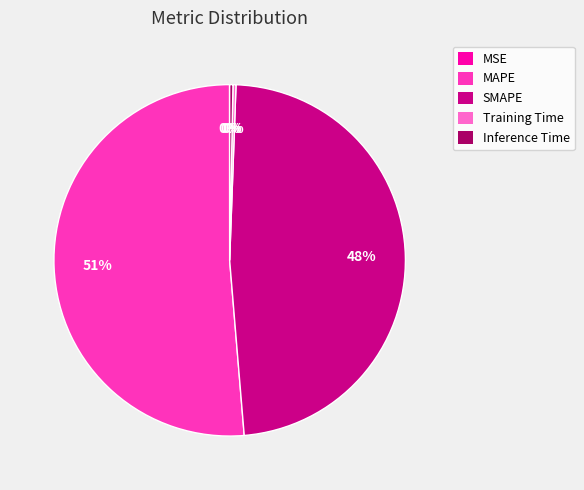

Which category has the biggest portion of the pie?

MAPE